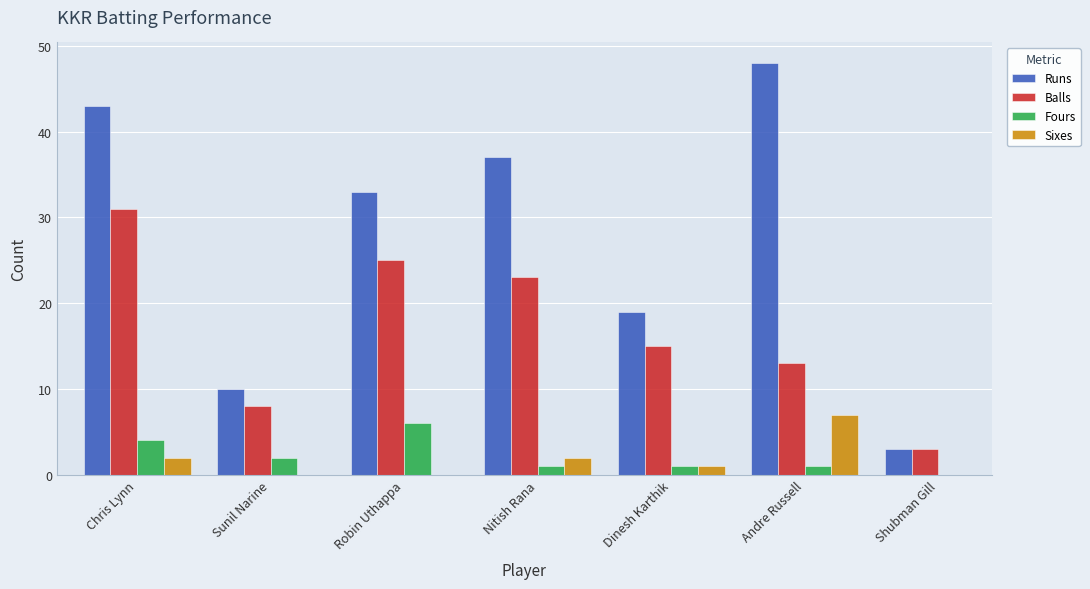

Does the chart contain stacked bars?

No